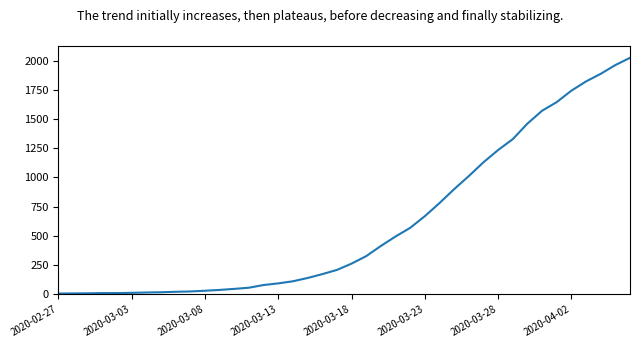

What is the difference between the maximum and minimum values?

2017